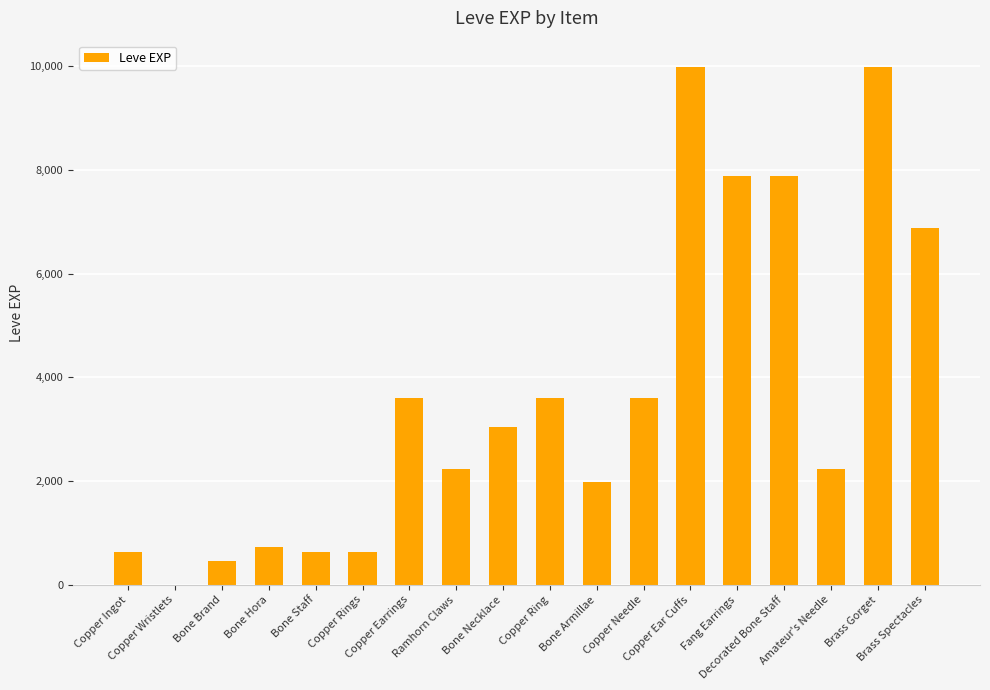

What is the greatest value displayed?

9990